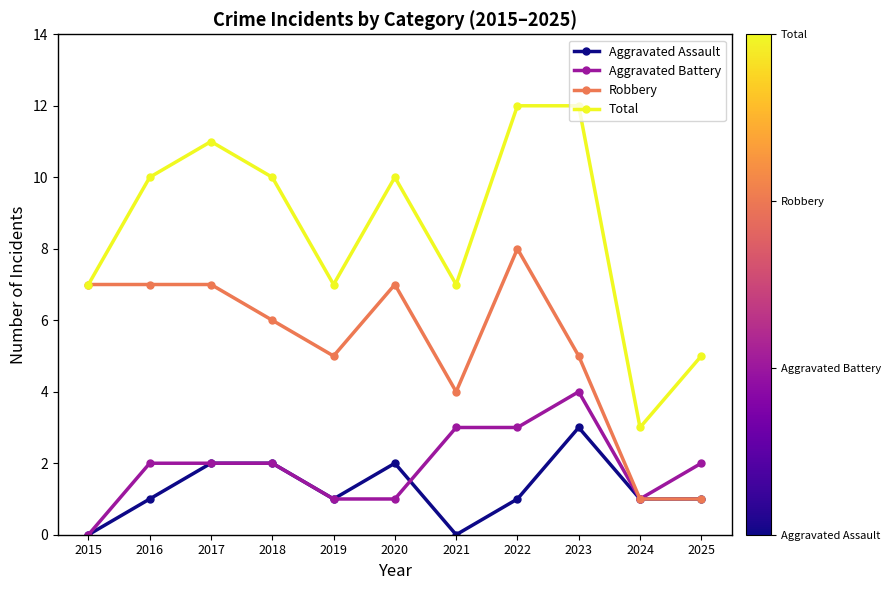

What is the greatest value displayed?

12